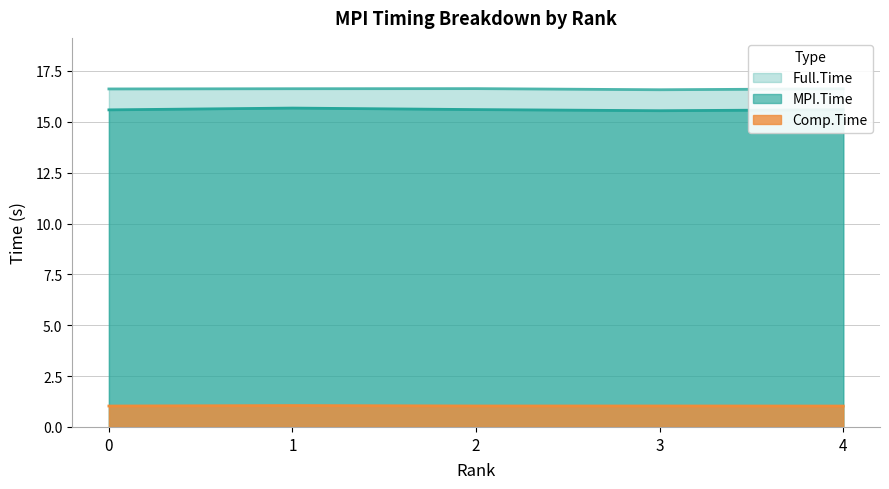

List the series in order of their peak value, highest first.

Full.Time, MPI.Time, Comp.Time